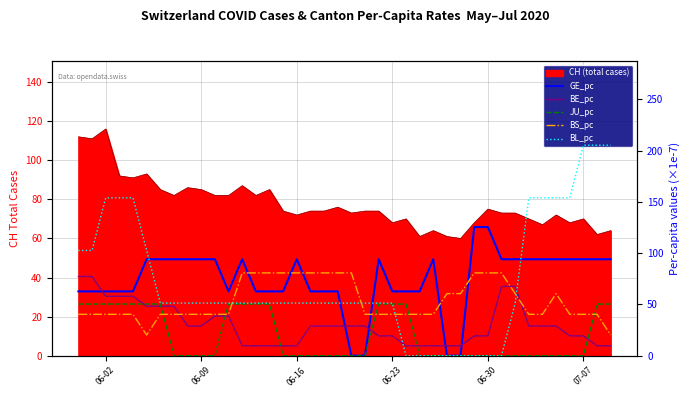

Read the JU_pc value at 06-02.

50.4